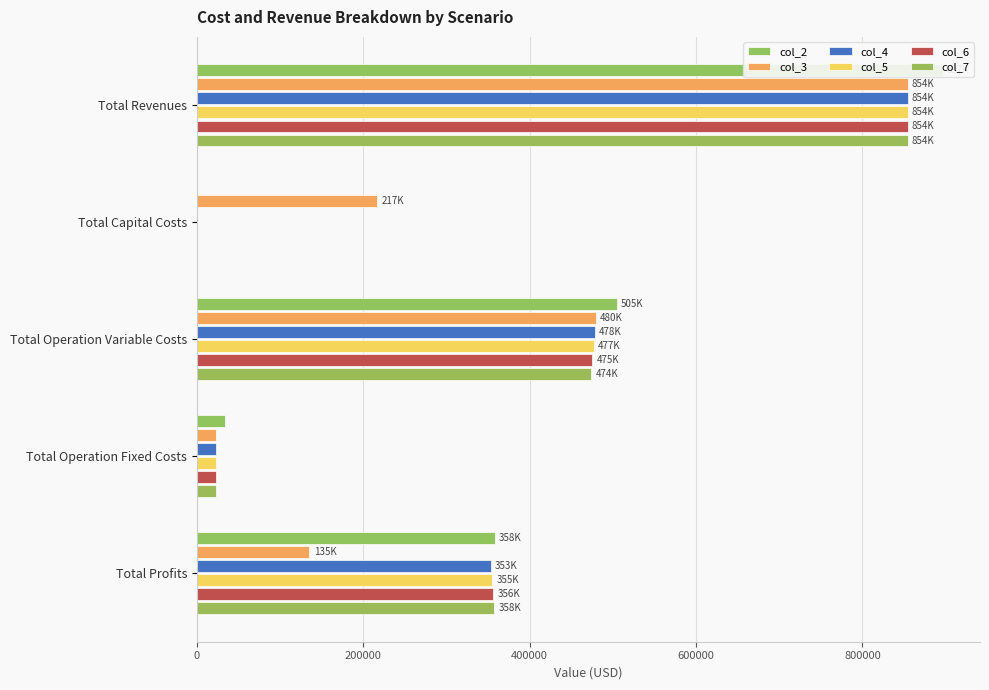

Which category has the lowest value in the col_4 series?

200000